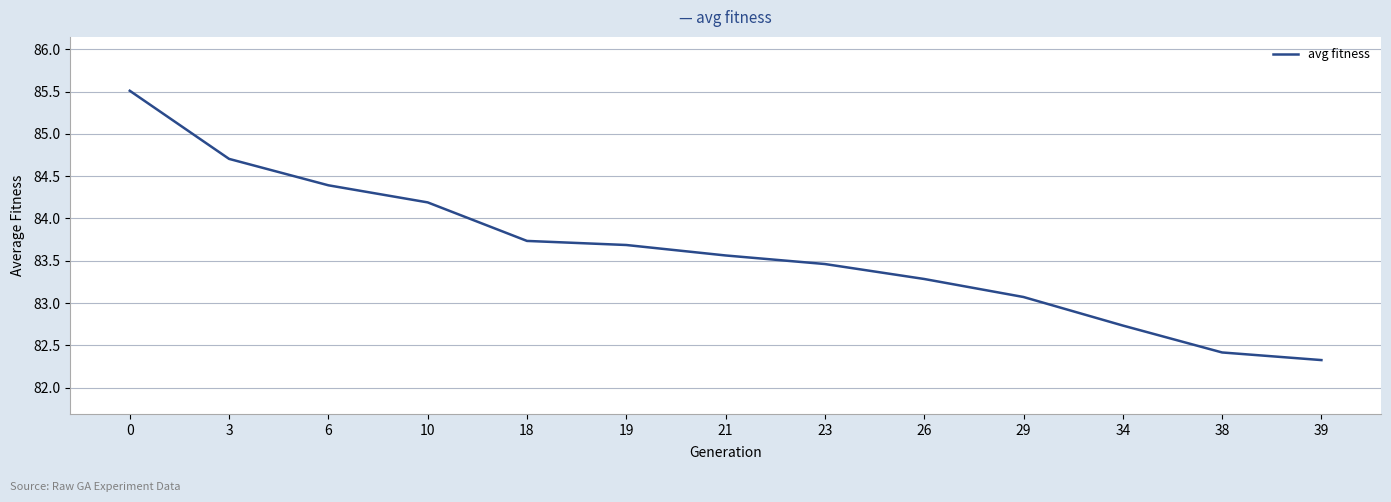

At which label is the value closest to 83?

29